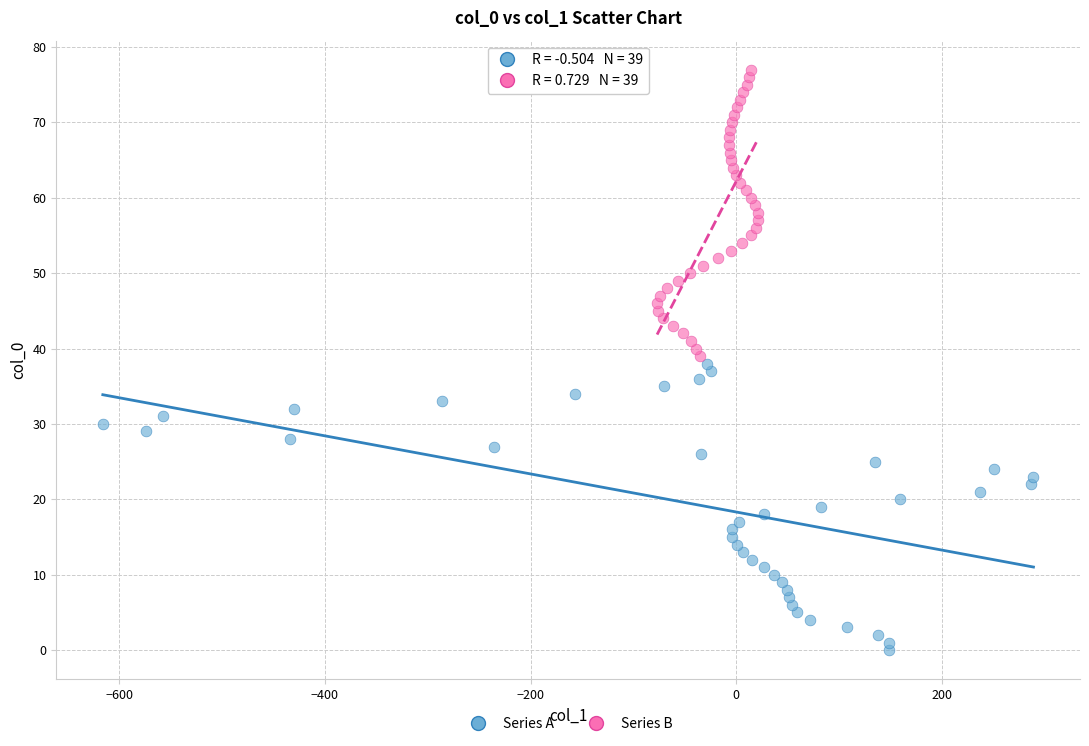

Which series contains the lowest Y value?

Series A